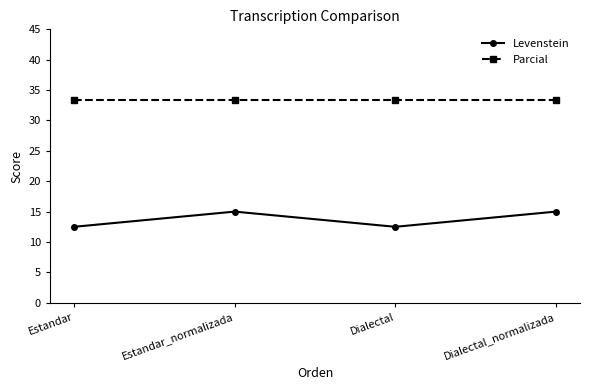

What is the maximum value shown in the chart?

33.3